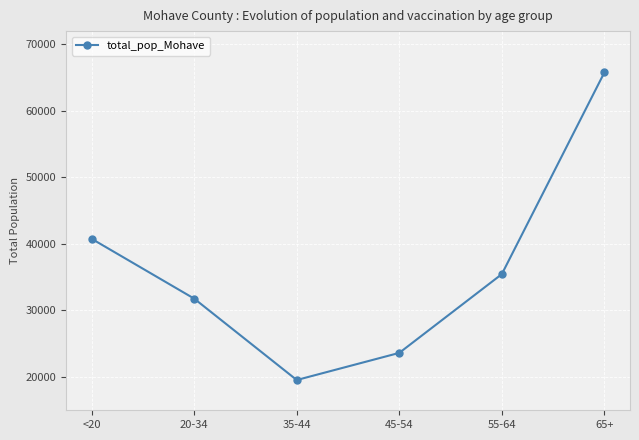

At which category does the chart reach its minimum across all series?

35-44